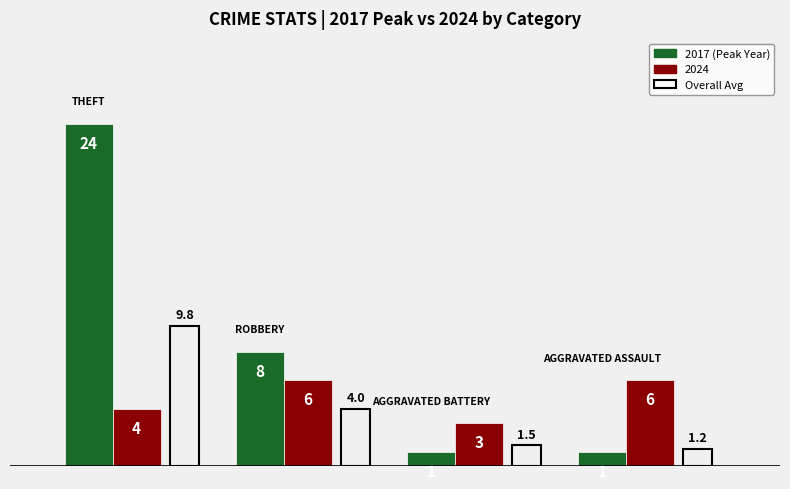

What is the greatest value displayed?

24.0